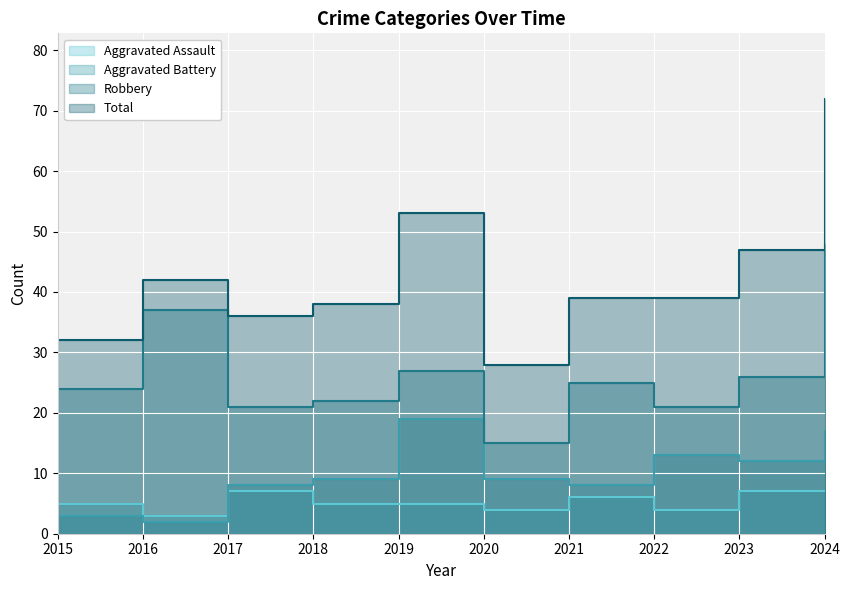

At how many categories does at least one series exceed 33?

8